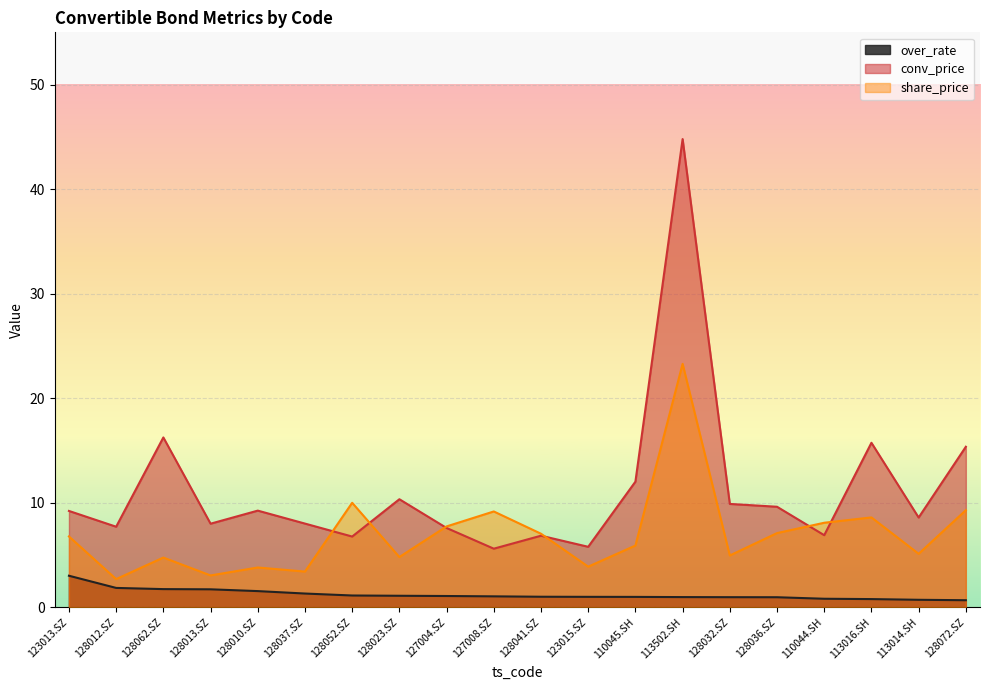

What is the difference between the maximum and minimum values in the share_price series?

20.6